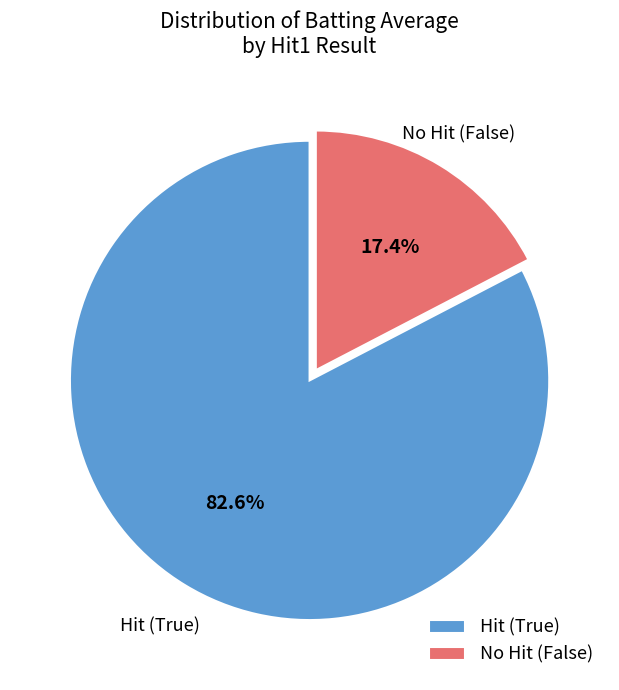

Which category has the smallest portion of the pie?

No Hit (False)